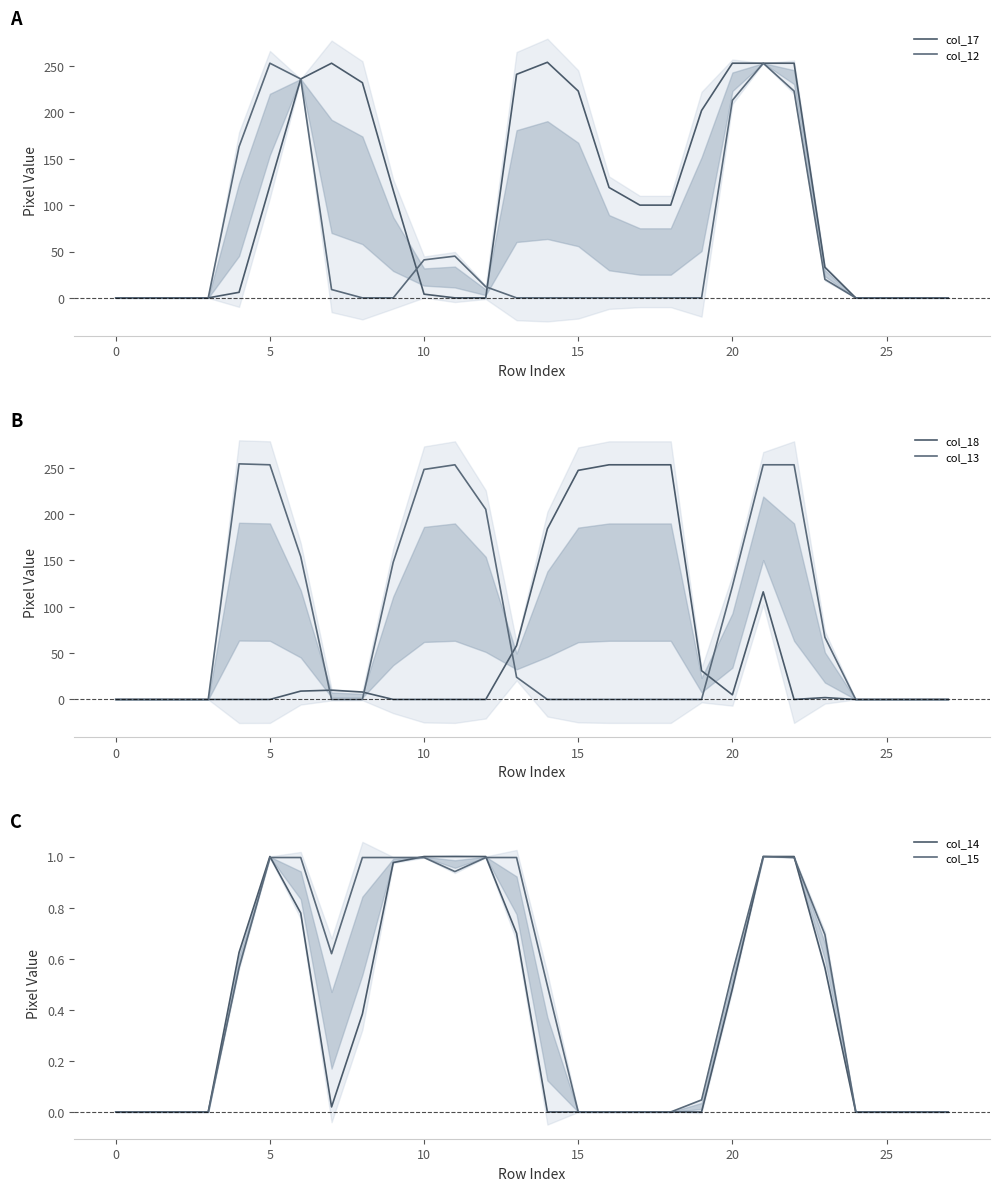

The value of col_13 at 24 is 168.6. True or false?

False